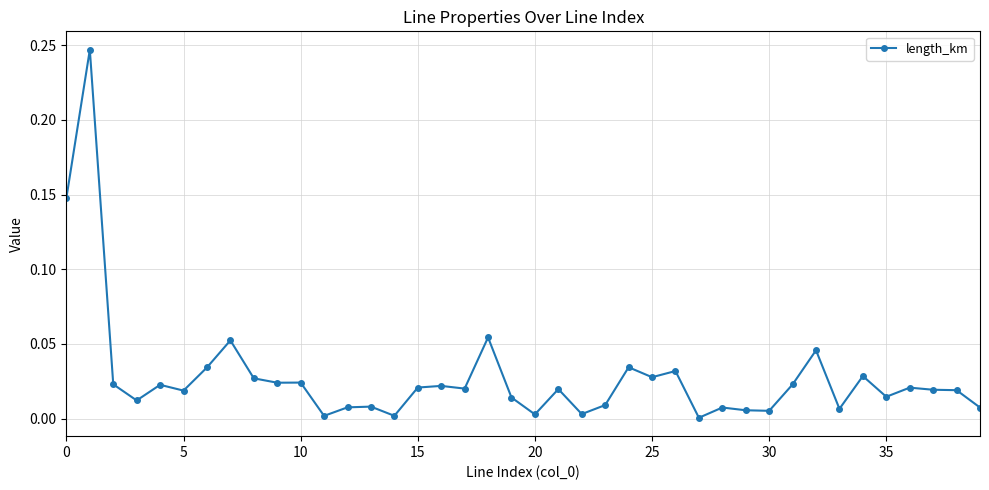

True or false: there are more than 2 points higher than both neighbors.

True